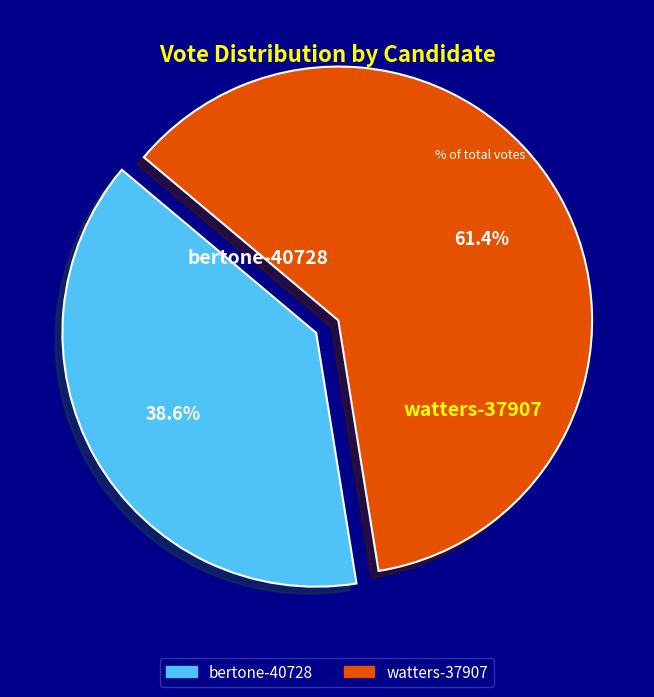

What is the ratio of the value at bertone-40728 to the value at watters-37907?

0.6